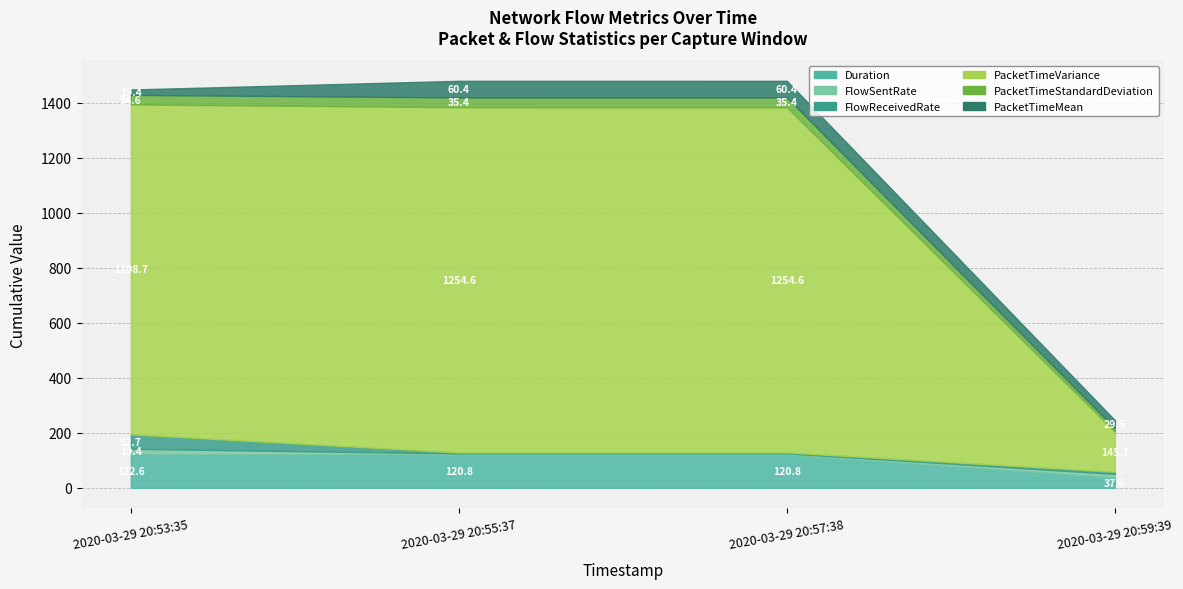

In PacketTimeMean, how many points are higher than both neighbors (excluding endpoints)?

1